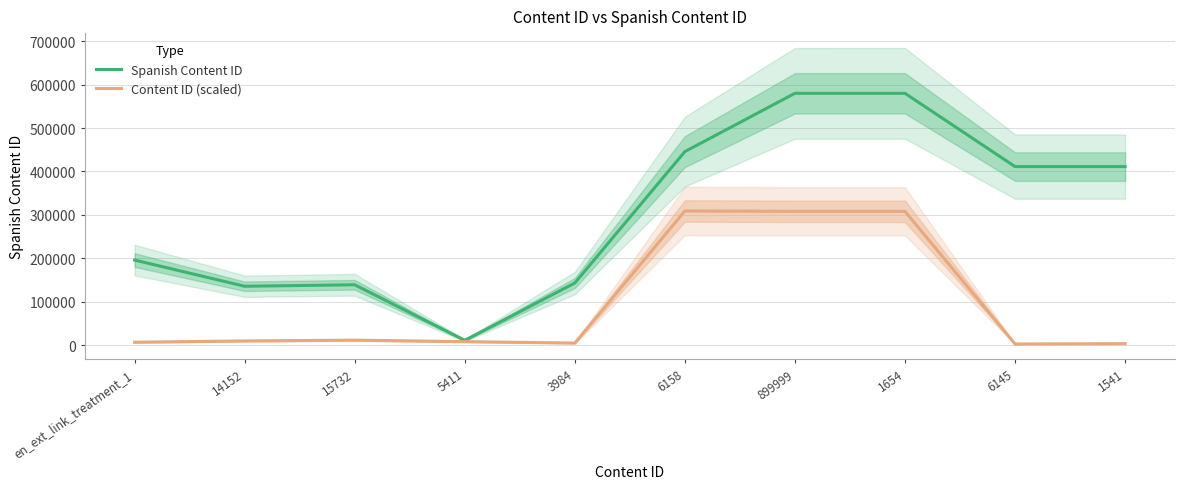

What is the sum of all Content ID (scaled) values?

975939.1